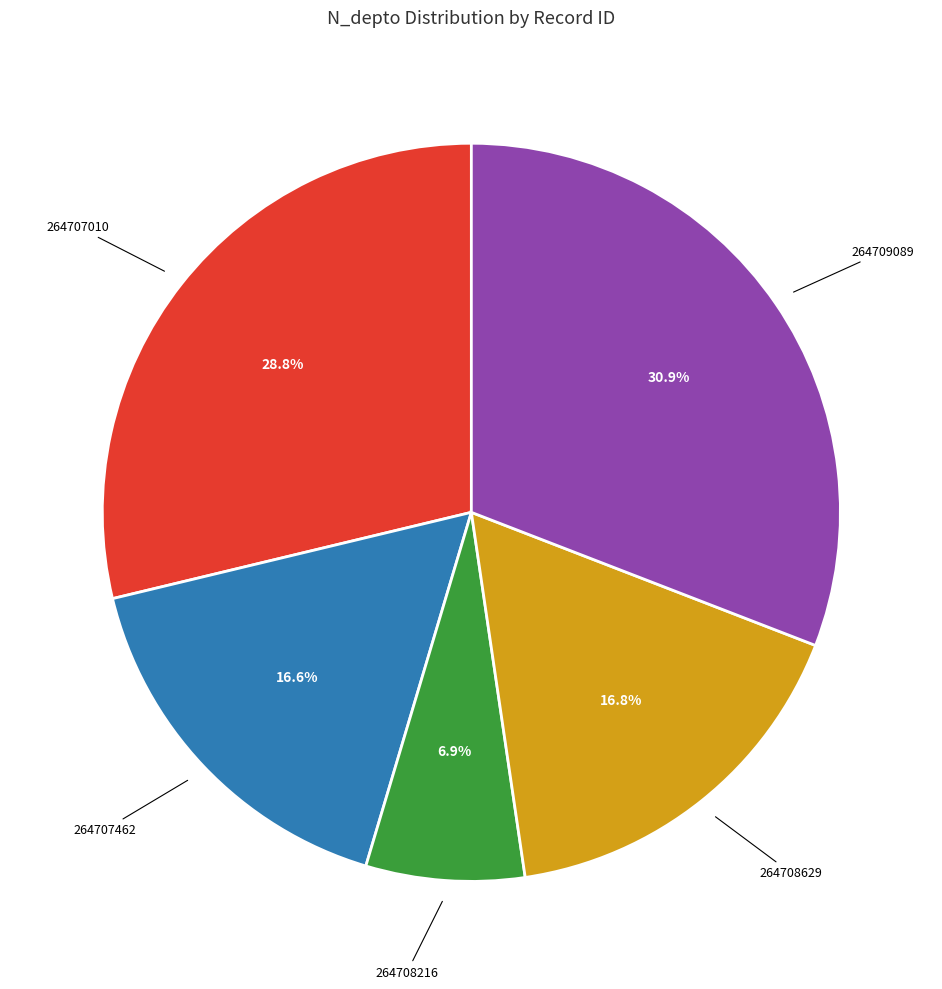

Do 264708629 and 264707462 together represent more than half of the pie?

No